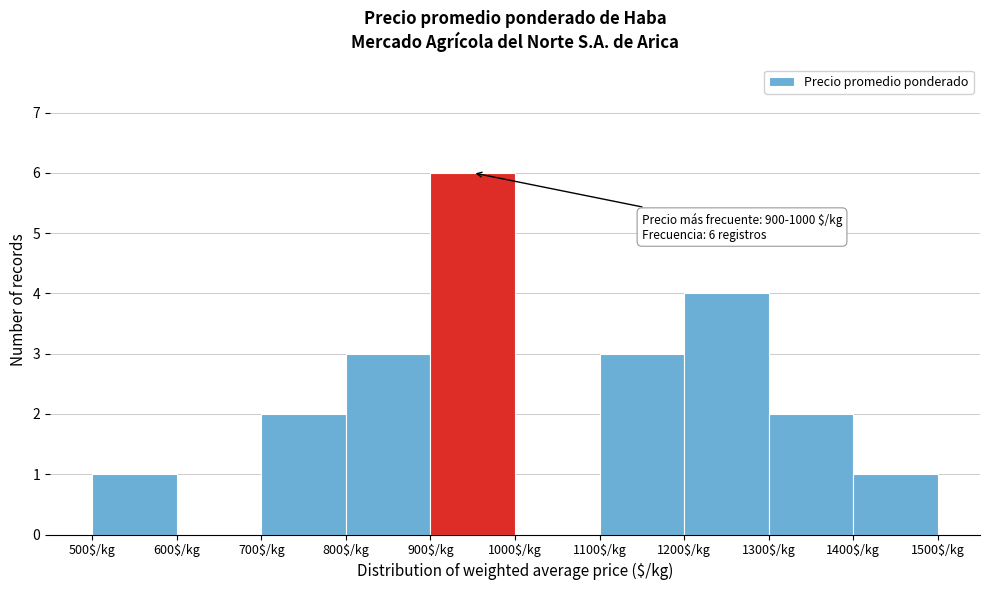

Over which range of the x-axis is the bar tallest?

900 to 1000